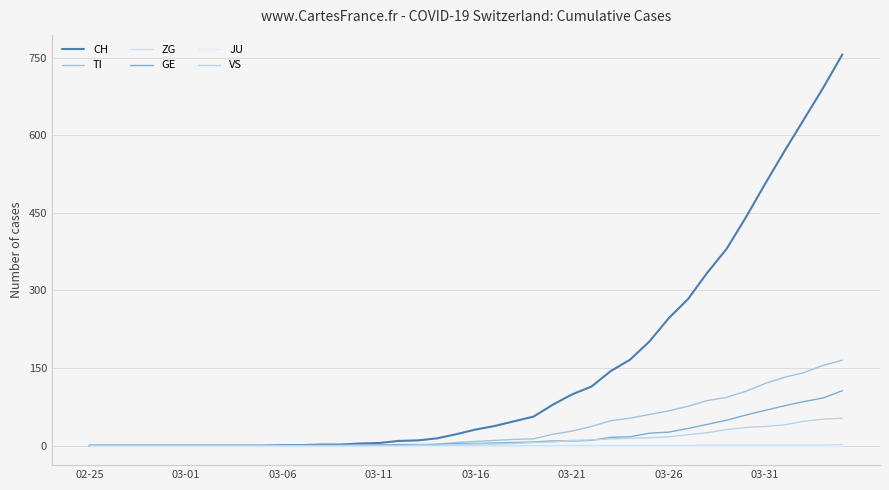

Does the chart have visible grid lines?

Yes